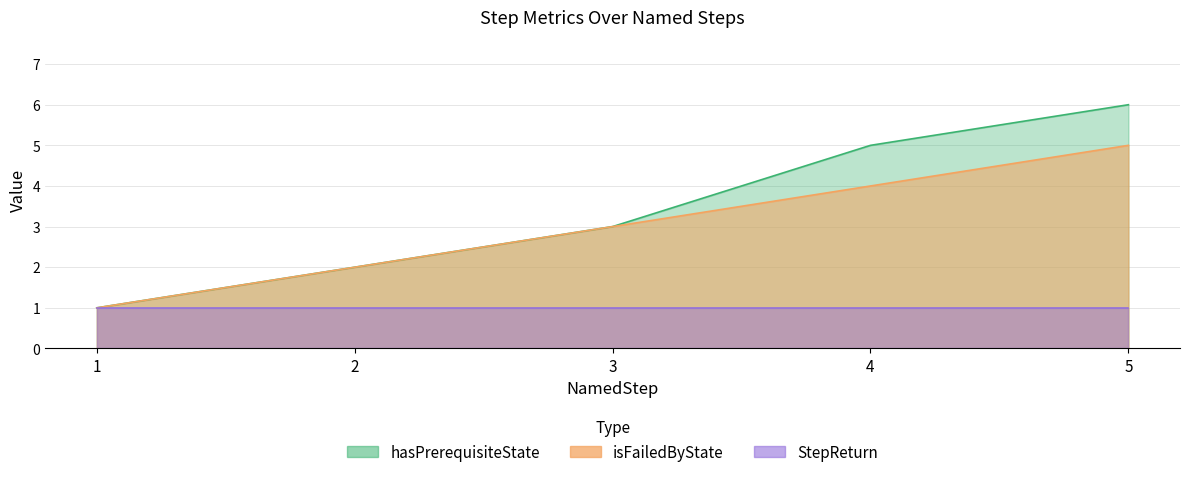

True or false: hasPrerequisiteState and isFailedByState cross at least once.

False